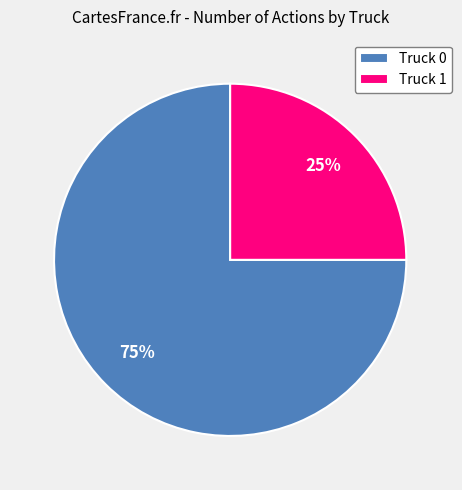

The Truck 1 slice represents 25% of the pie. True or false?

True